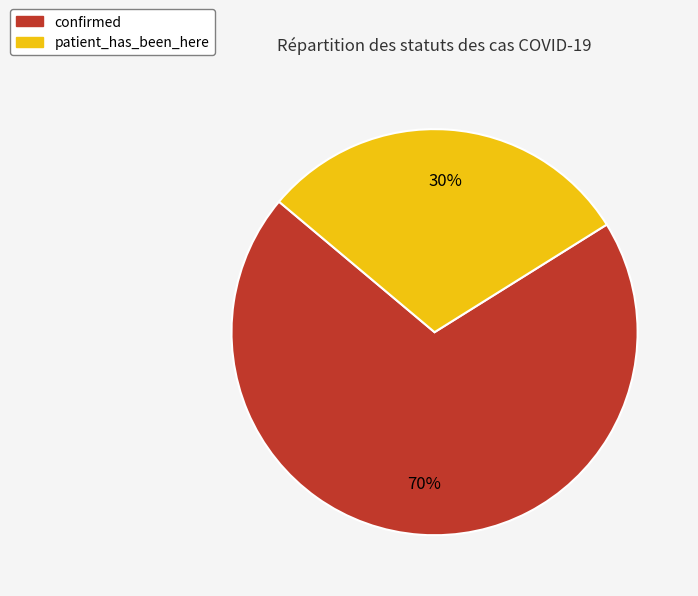

Approximately how many times larger is the value at patient_has_been_here compared to confirmed?

0.4